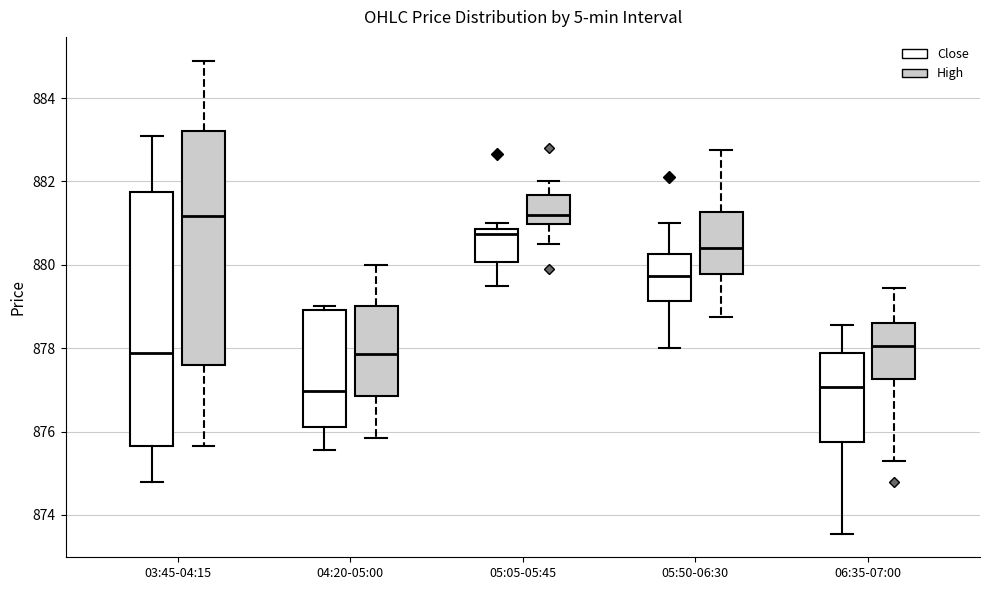

Where does the median line of the box for 05:50-06:30 (High) sit on the y-axis? The values are not printed on the chart, so give them approximately, as read against the axis.

880.4